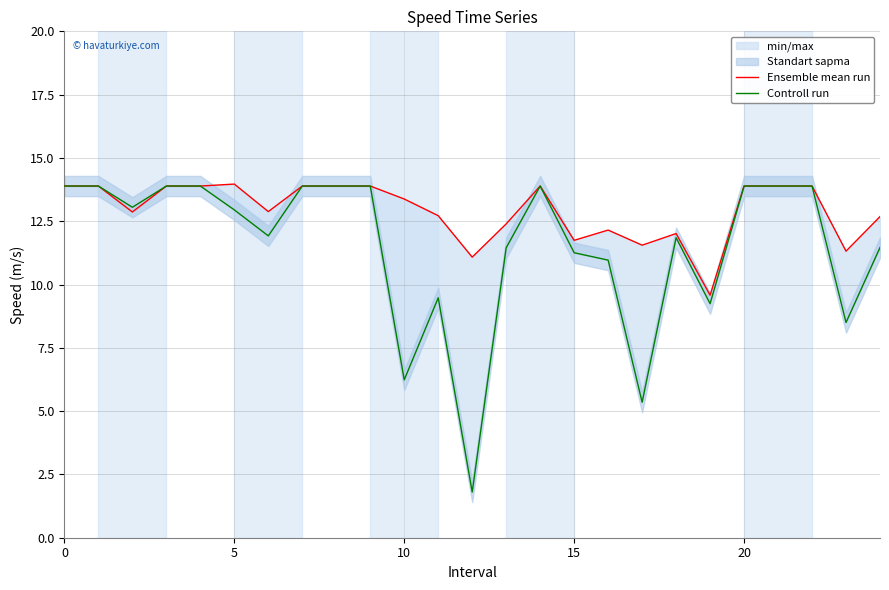

What is the label of the 18th point from the left?

17